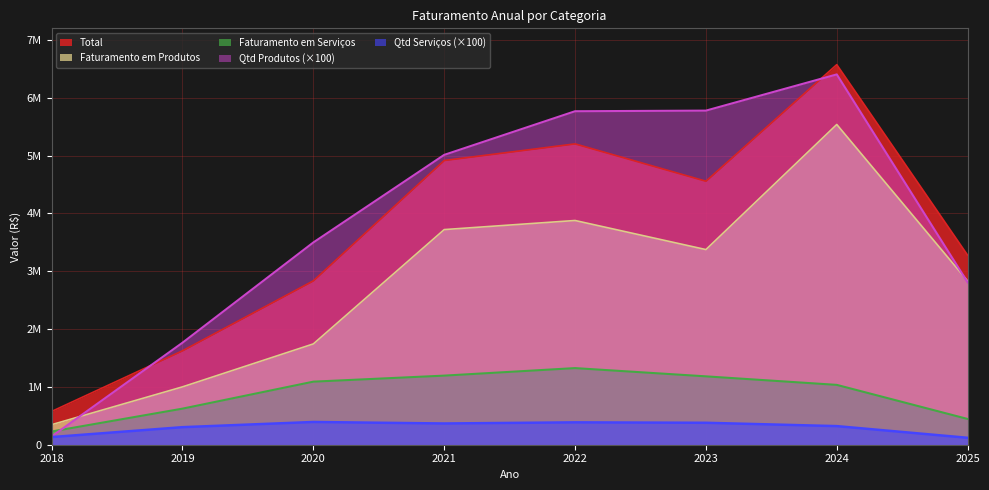

What are all the series names shown in the legend?

Total, Faturamento em Produtos, Faturamento em Serviços, Qtd Produtos (×100), Qtd Serviços (×100)